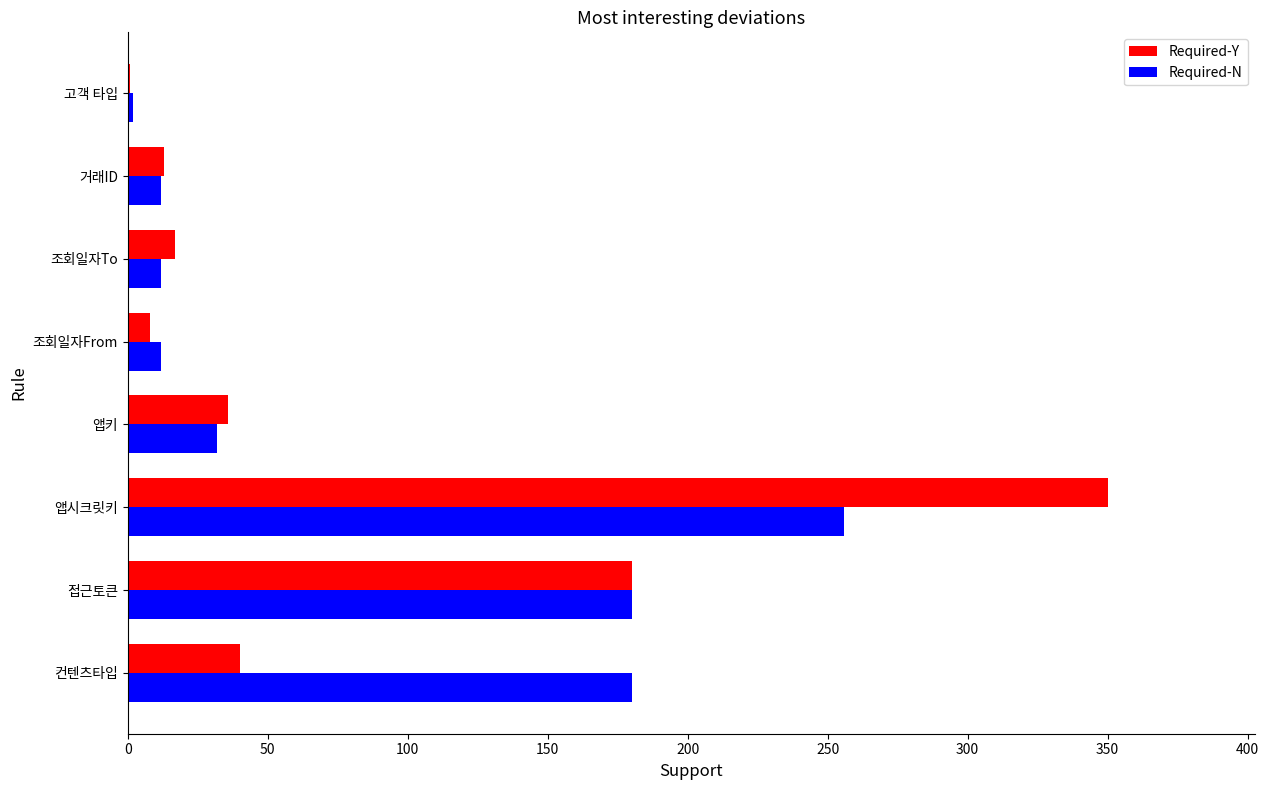

Which category has the highest value in the Required-Y series?

앱시크릿키